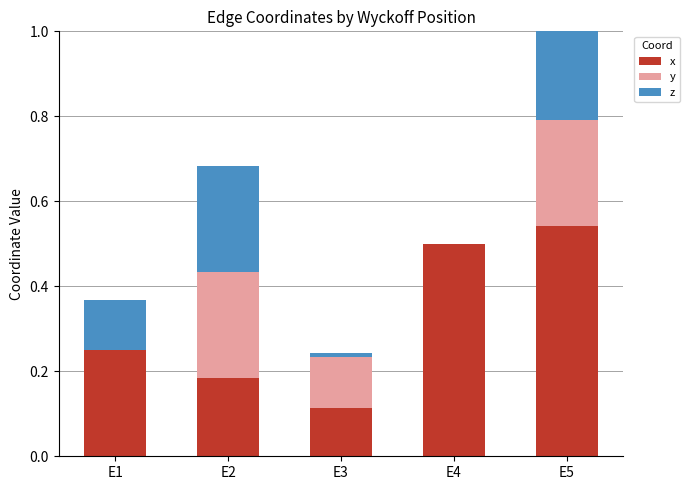

Reading left to right, what are all the values shown in this chart?

x: E1=0.2	E2=0.2	E3=0.1	E4=0.5	E5=0.5
y: E1=0.0	E2=0.2	E3=0.1	E4=0.0	E5=0.2
z: E1=0.1	E2=0.2	E3=0.0	E4=0.0	E5=0.2